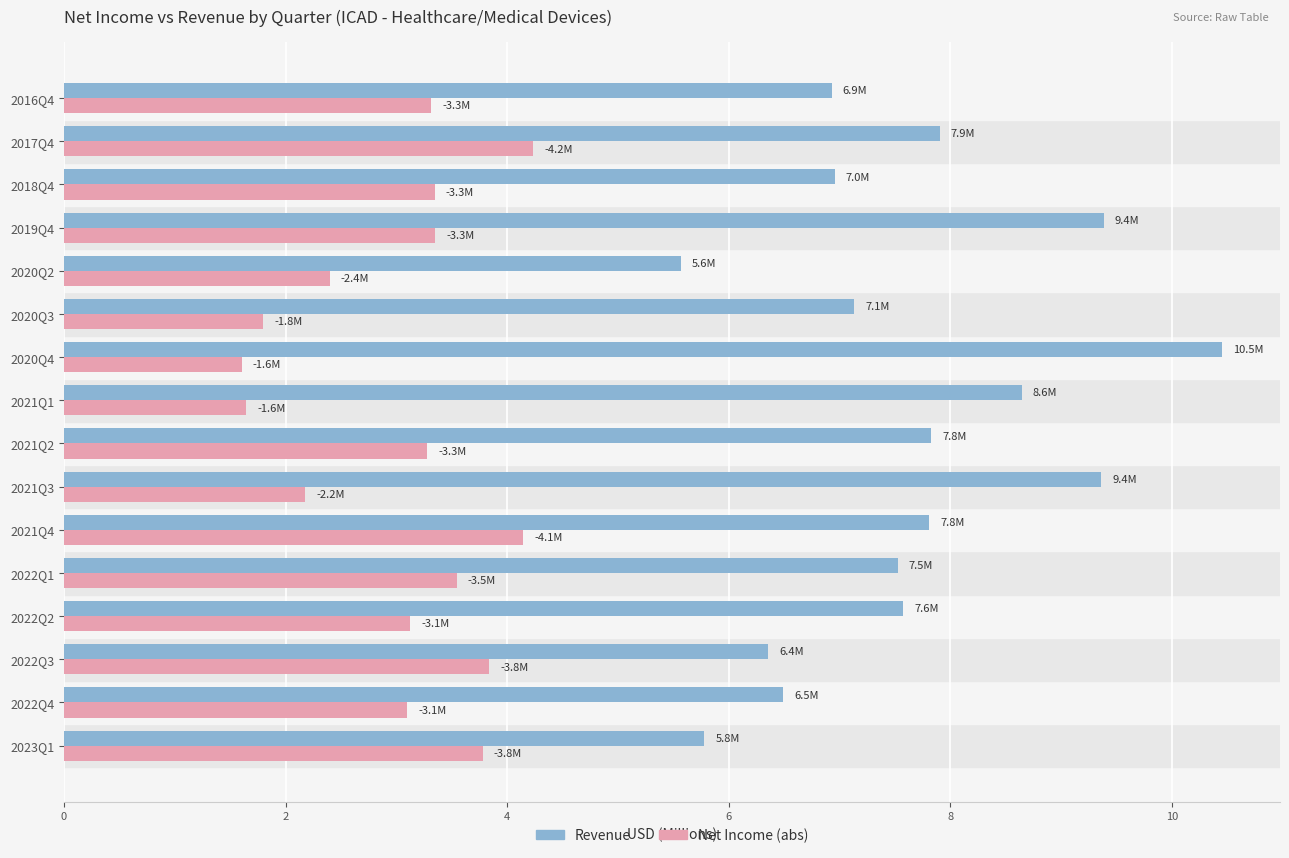

What is the difference between the maximum and second lowest values in the Revenue series?

4.7